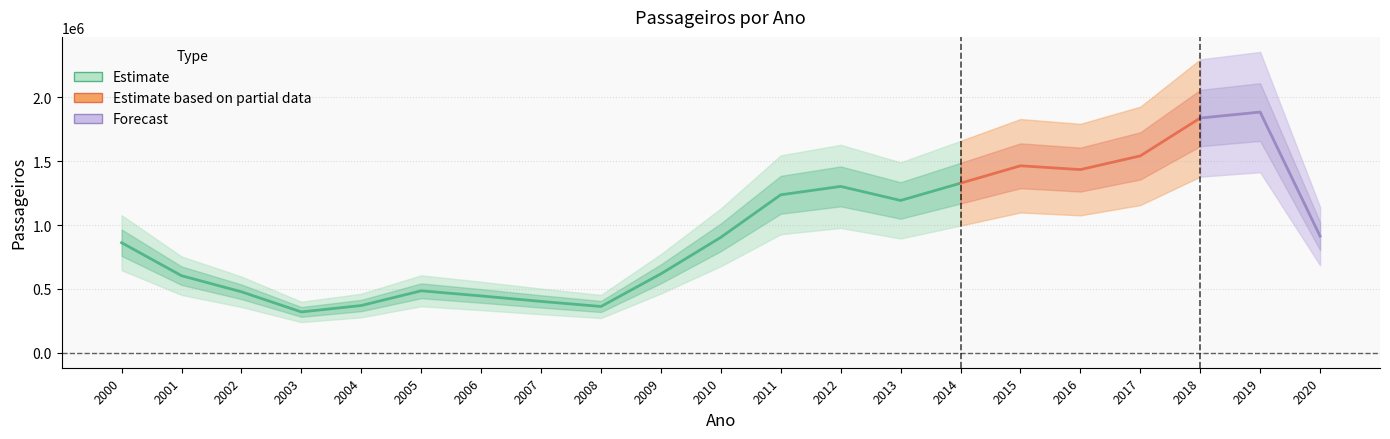

Reading left to right, transcribe all the data shown in this chart.

861385	603000	476990	319266	369477	484669	444597	401622	361877	617603	903449	1236587	1302273	1192202	1327334	1463783	1433956	1541221	1837706	1884317	912805